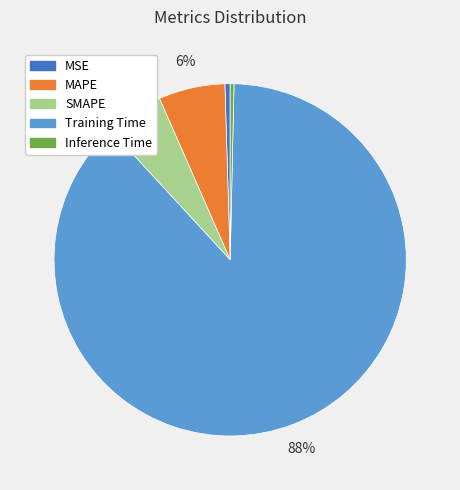

Which slice is the largest?

Training Time